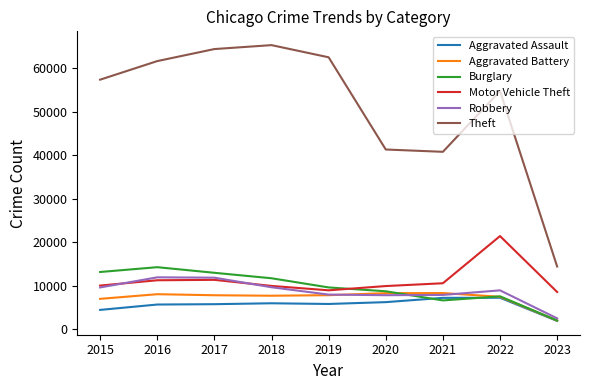

Which label corresponds to the smallest value in the chart?

2023